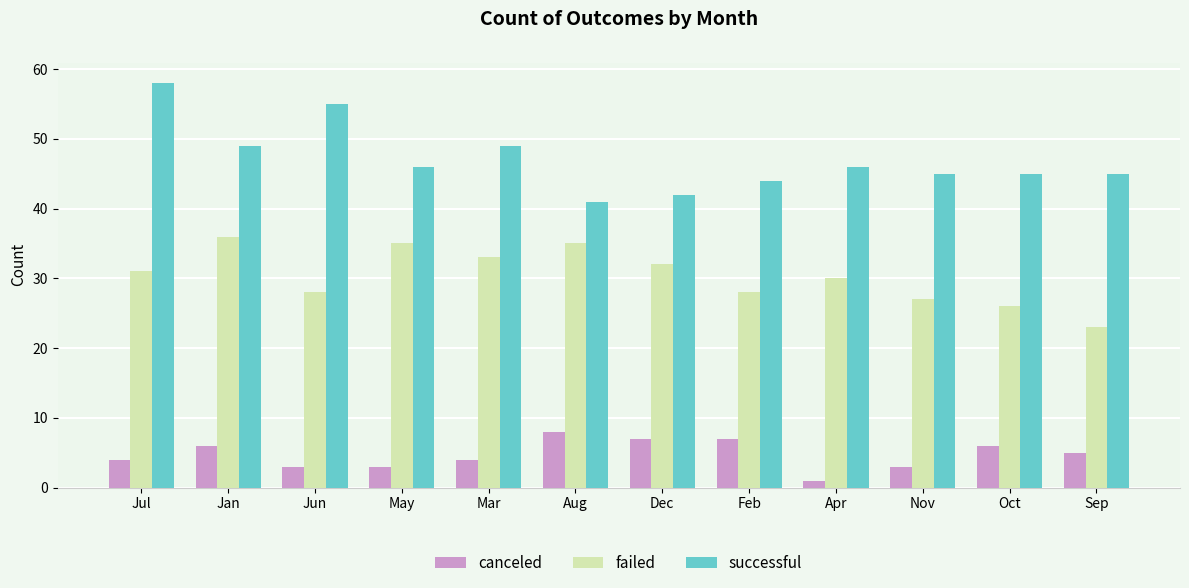

What position from the right is Oct?

2